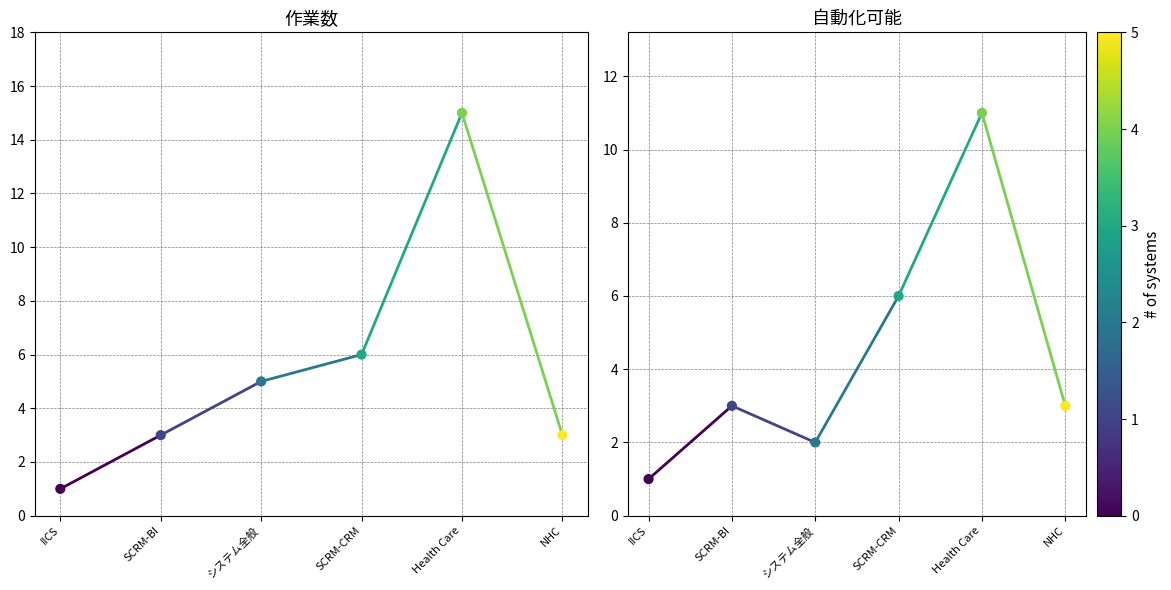

Is the value of 作業数 at NHC greater than the value of 自動化可能 at Health Care?

No